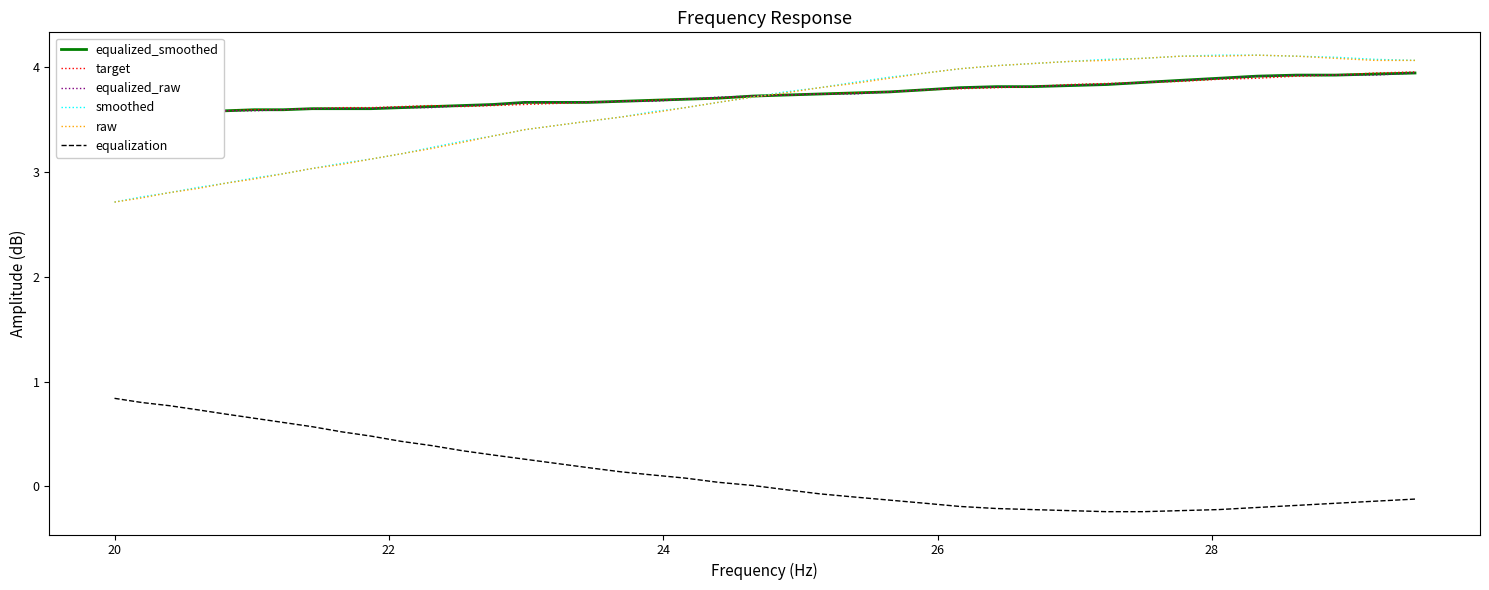

What is the minimum value for smoothed?

2.7